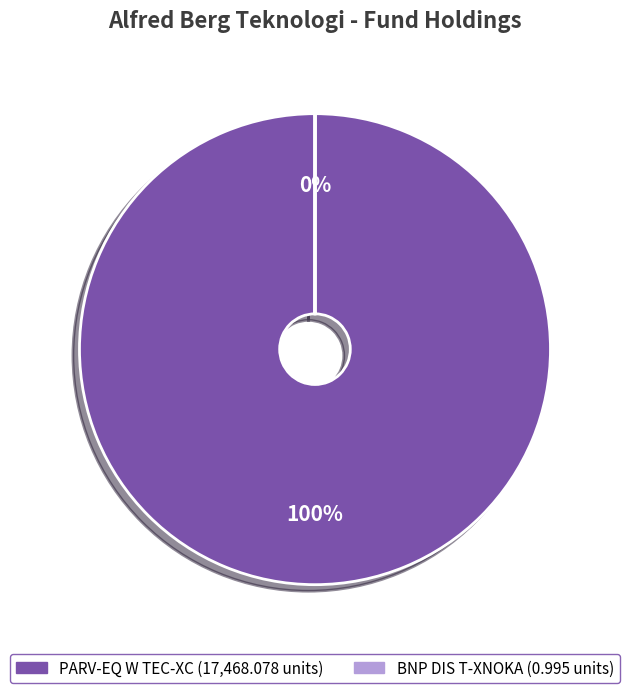

How many slices are in this pie chart?

2